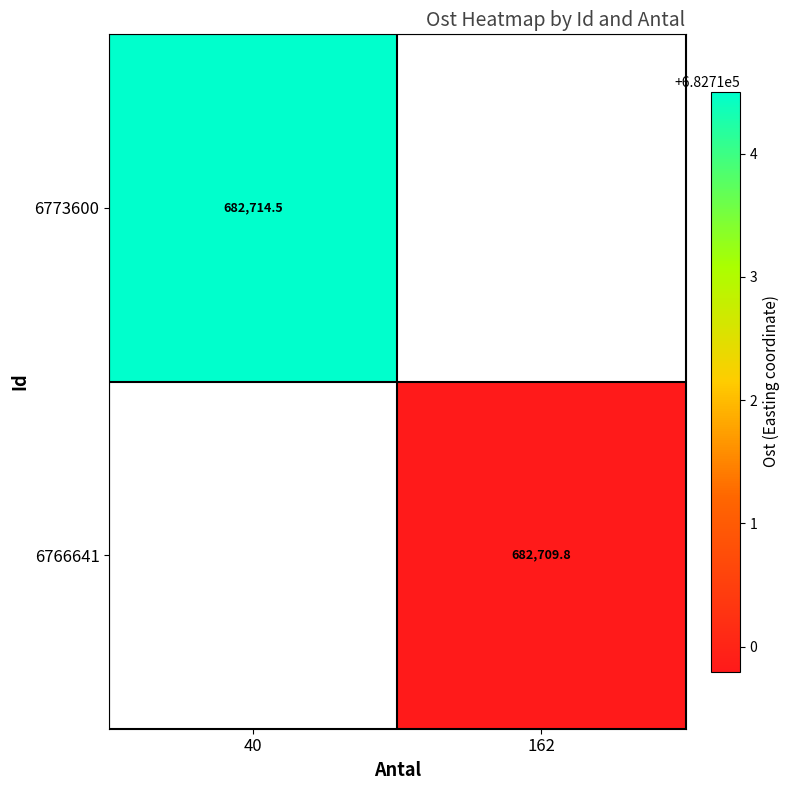

Is the value of 6773600 at 40 greater than the value of 6766641 at 162?

Yes